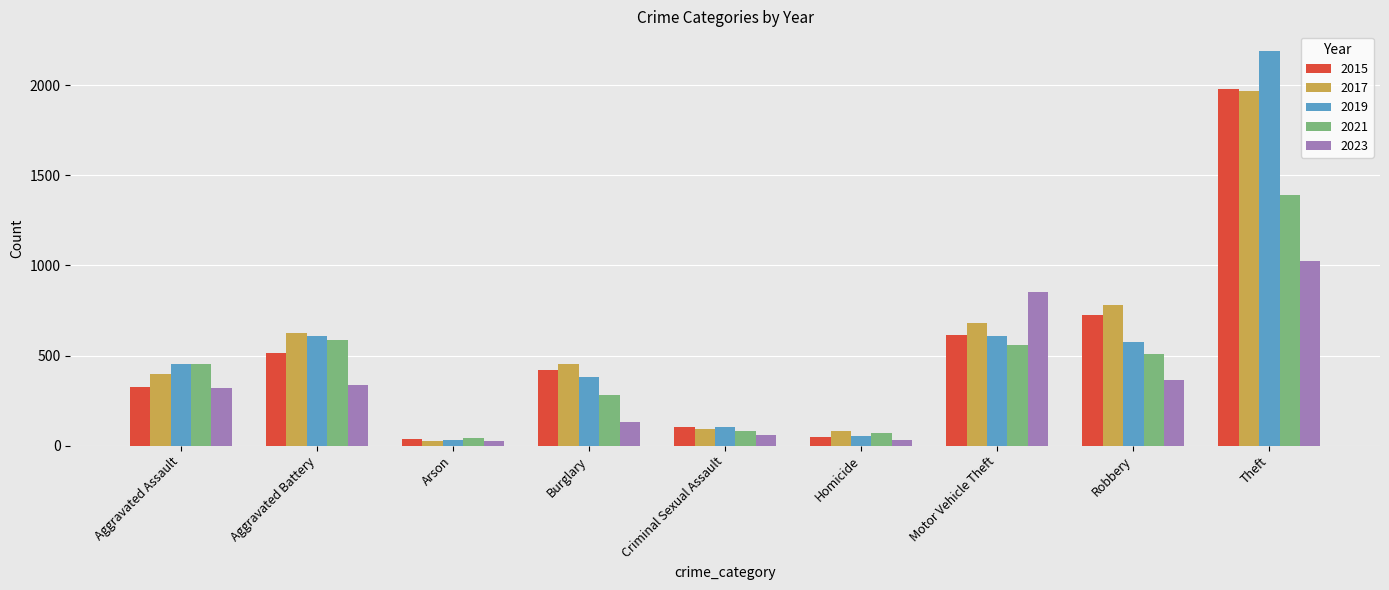

What is the difference between the maximum and second lowest values in the 2023 series?

990